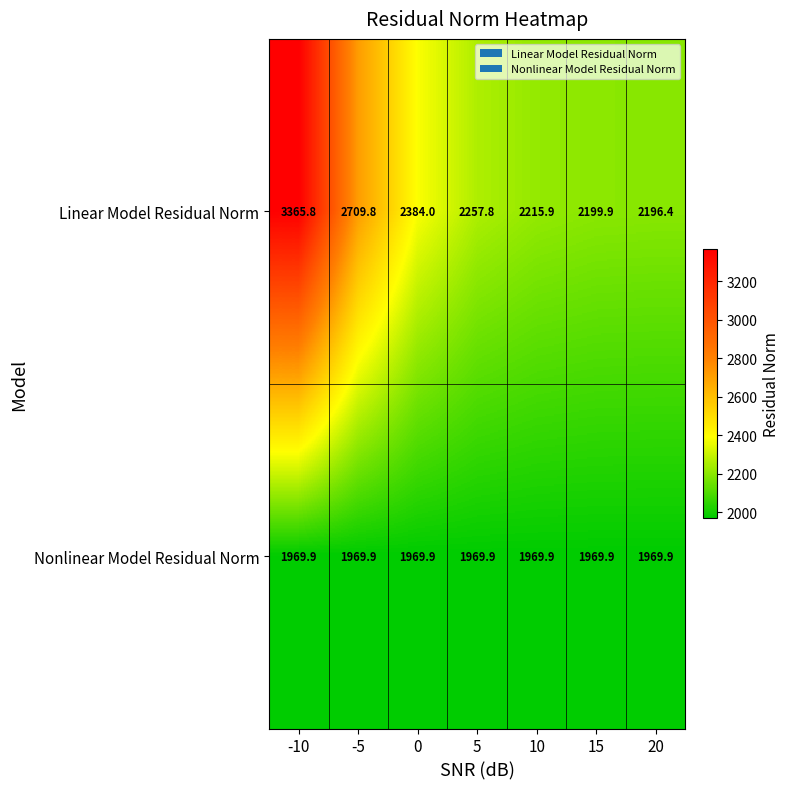

At how many categories does at least one series exceed 2698?

2